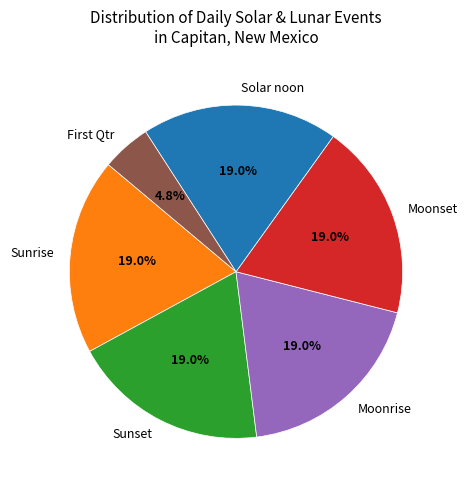

Which slice is the smallest?

First Qtr